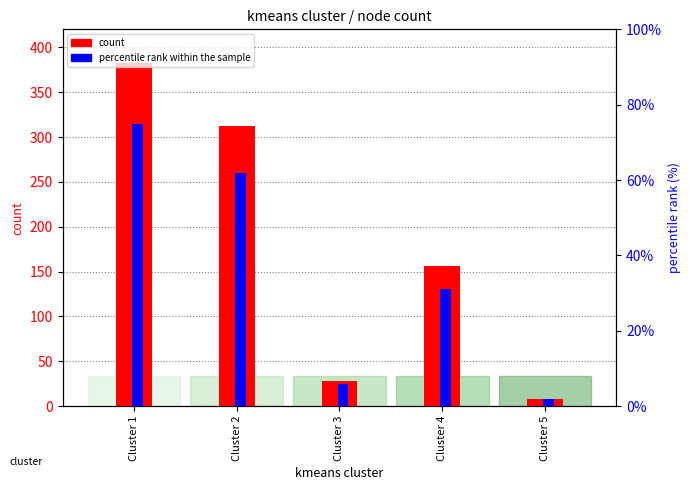

At Cluster 1, list the series in order from smallest to largest.

percentile rank within the sample, count